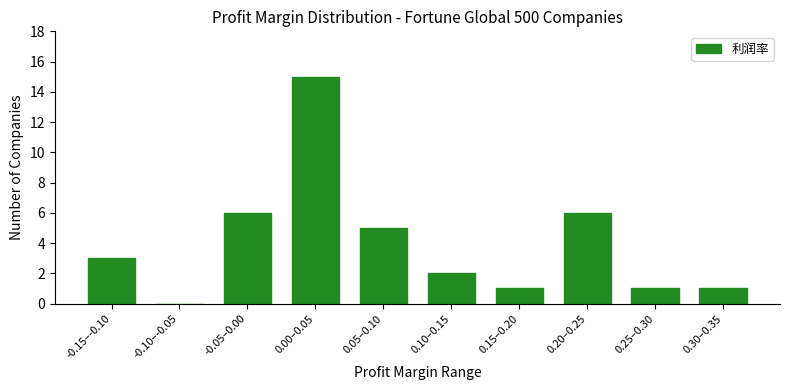

Reading left to right, extract all data points from this chart.

-0.15–-0.10=3	-0.10–-0.05=0	-0.05–0.00=6	0.00–0.05=15	0.05–0.10=5	0.10–0.15=2	0.15–0.20=1	0.20–0.25=6	0.25–0.30=1	0.30–0.35=1